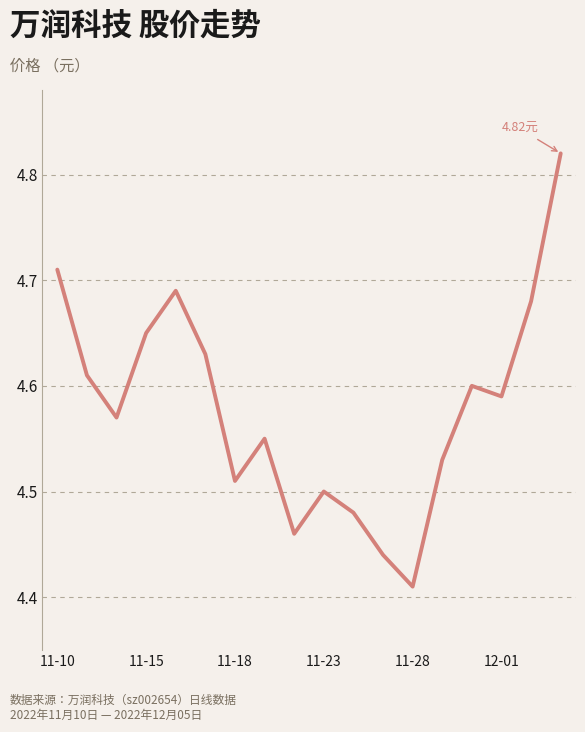

Is this an area chart (filled region under the line)?

No